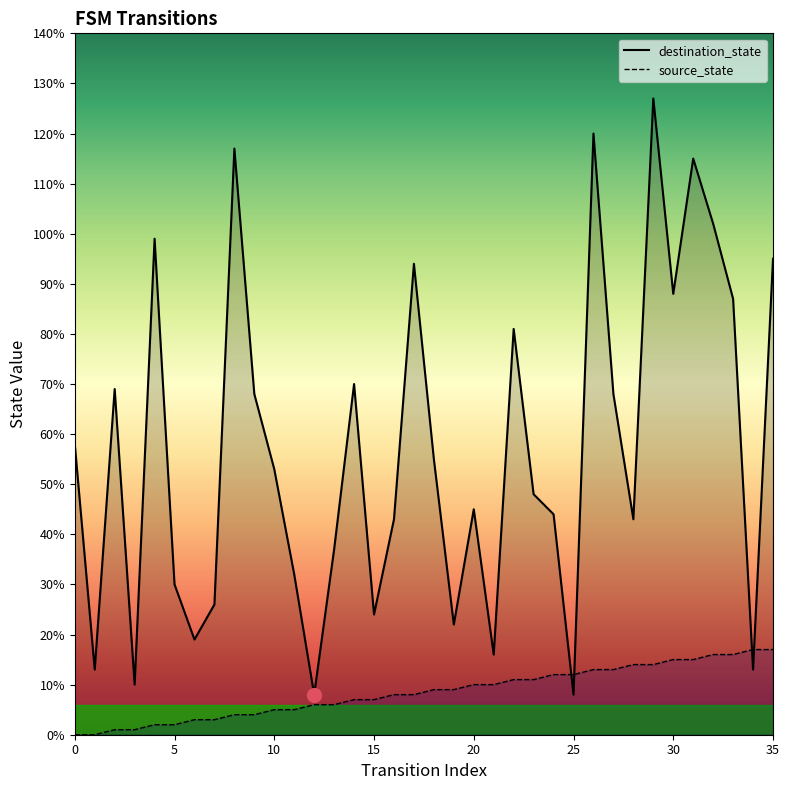

The destination_state series shows 30 at 5. True or false?

True